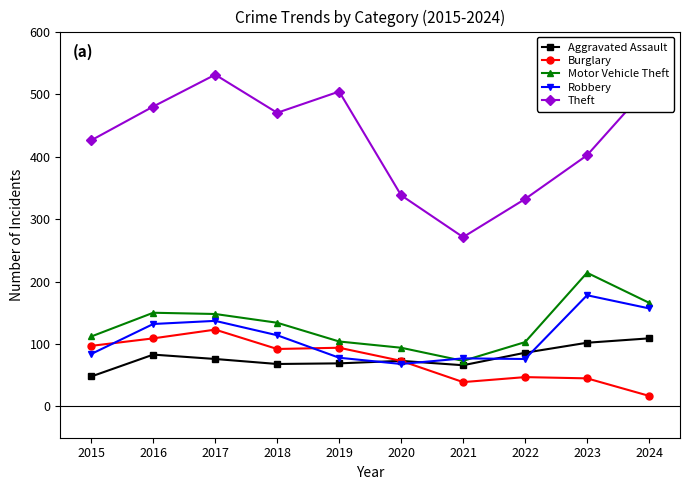

What is the difference between the maximum and minimum values in the Theft series?

260